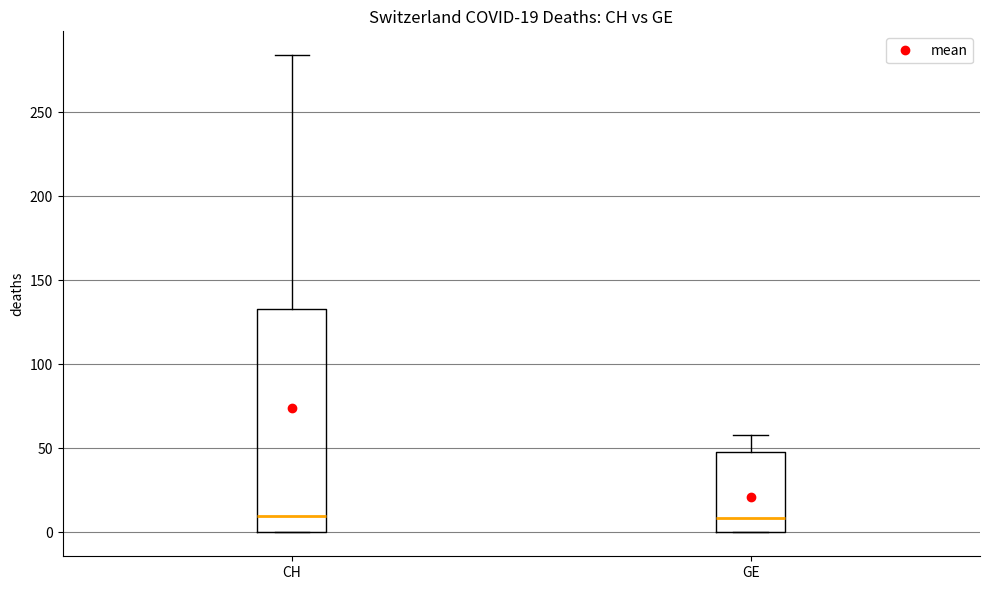

Which box is the tallest, from its lower edge to its upper edge?

CH